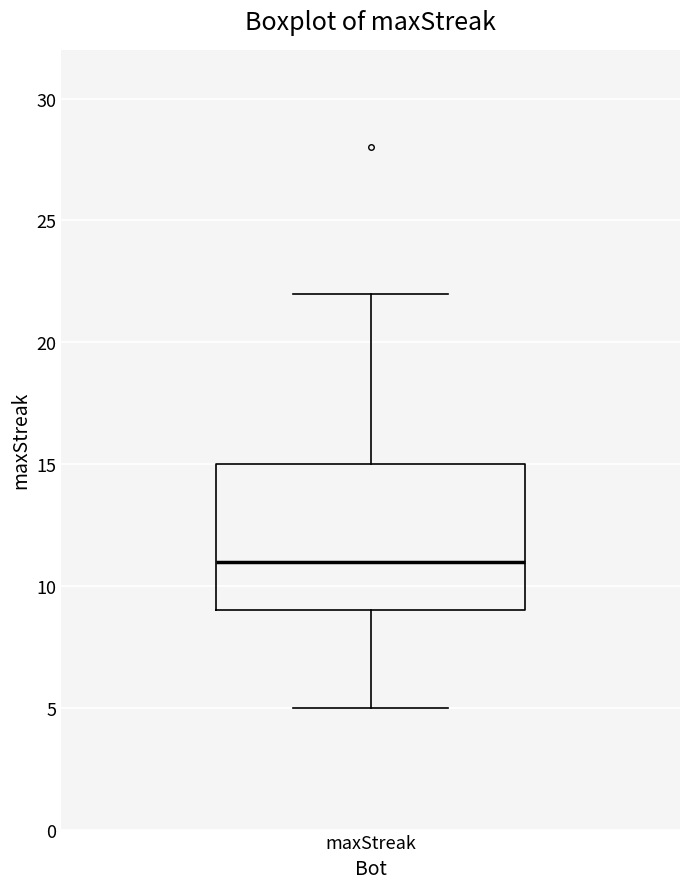

Transcribe this box plot: give where the median line is, the range the box spans, and where the two whiskers end, as read against the y-axis. The values are not printed on the chart, so give them approximately, as read against the axis.

median 11, box 9 to 15, whiskers 5 to 22